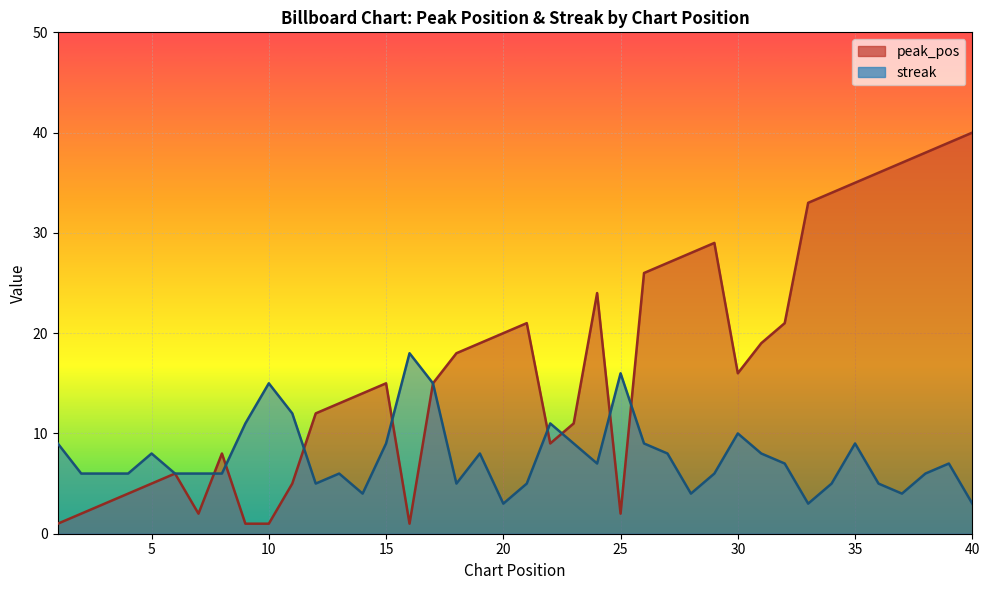

How many times do streak and peak_pos cross each other?

8